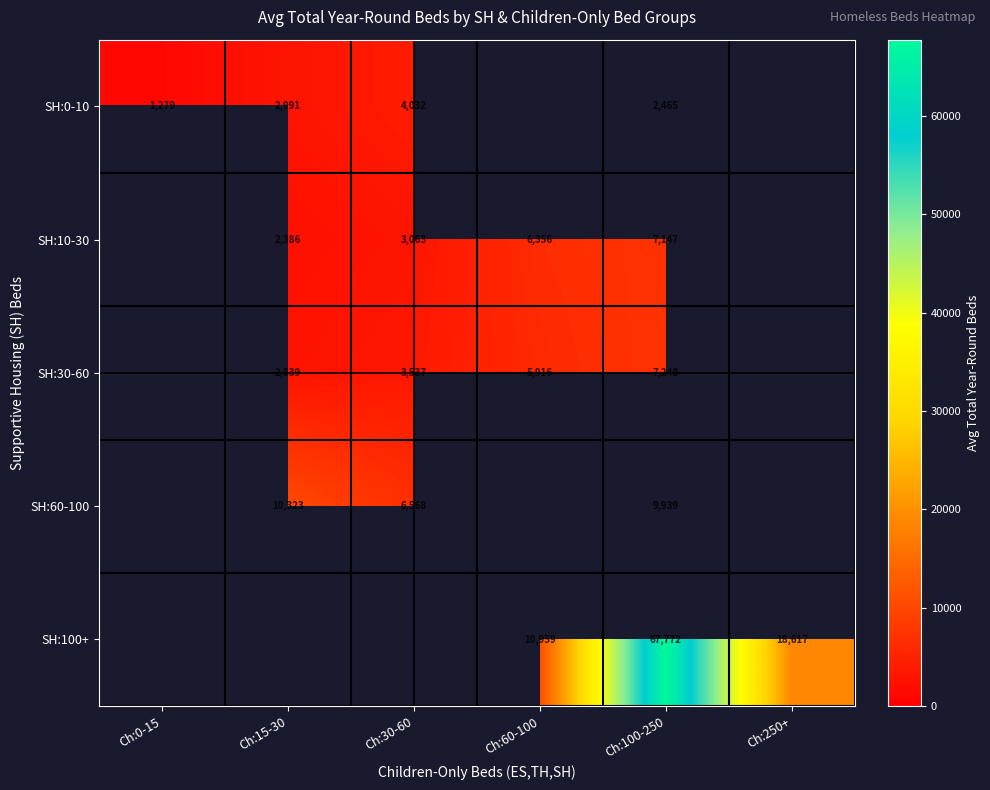

True or false: SH:30-60 has a value of 1863.4 at Ch:15-30.

False